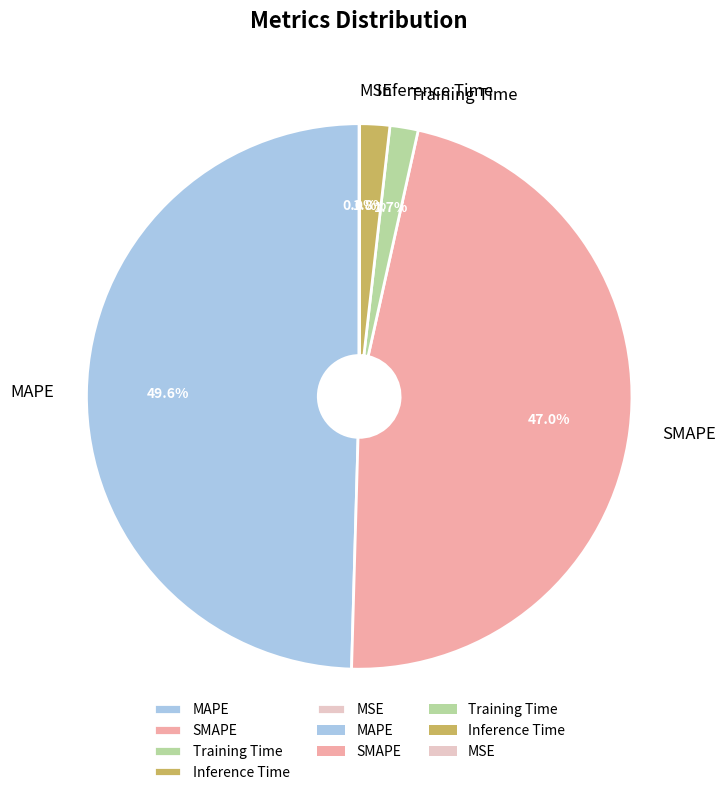

What portion of the pie excludes MAPE?

50.4%